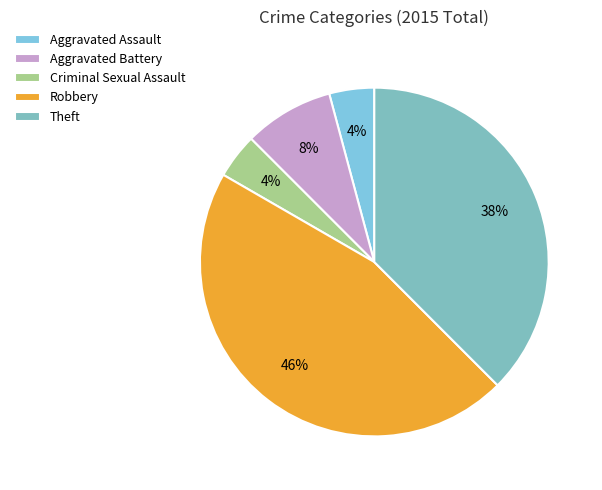

To the nearest percent, what is the difference between the Aggravated Assault and Robbery slice percentages?

42%